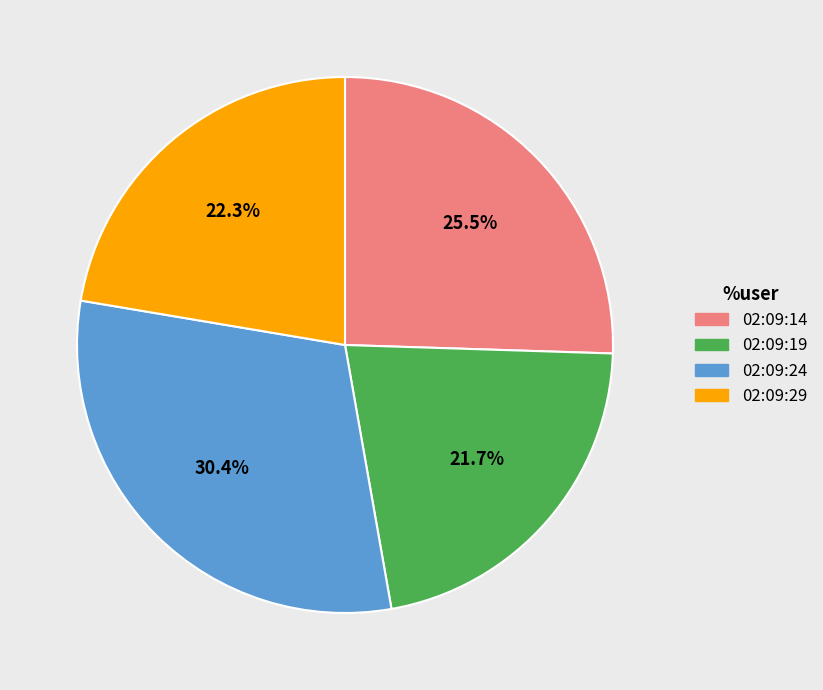

Does 02:09:29 account for over 50% of the chart?

No